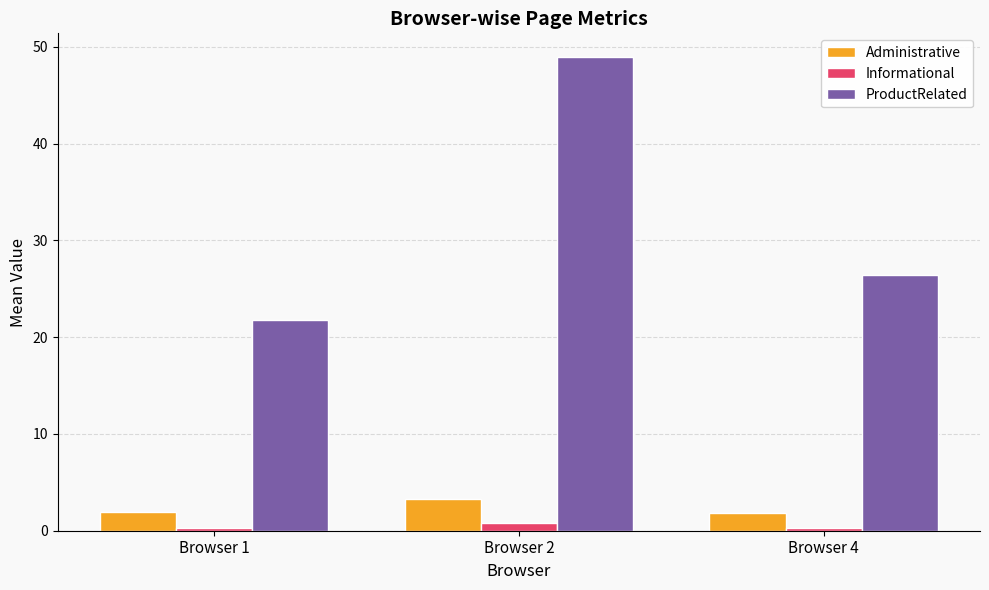

Which series has the widest spread of values?

ProductRelated